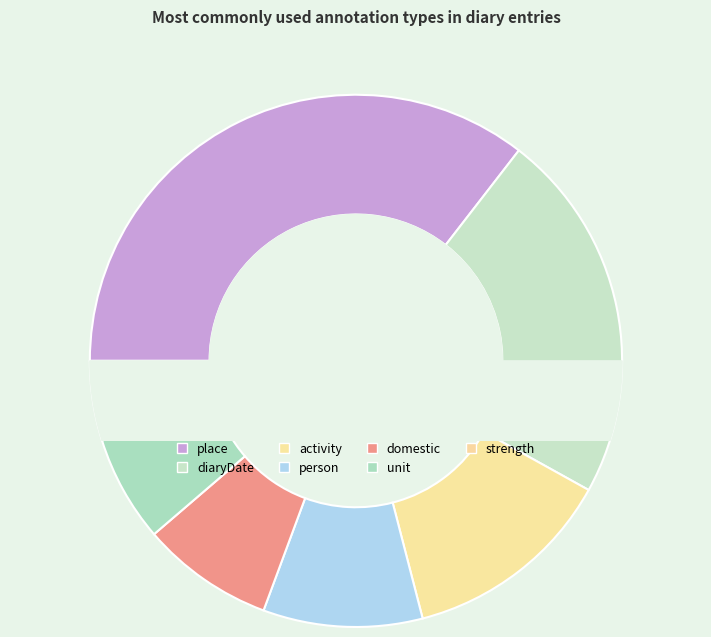

Combined, do unit and diaryDate account for over 50%?

No